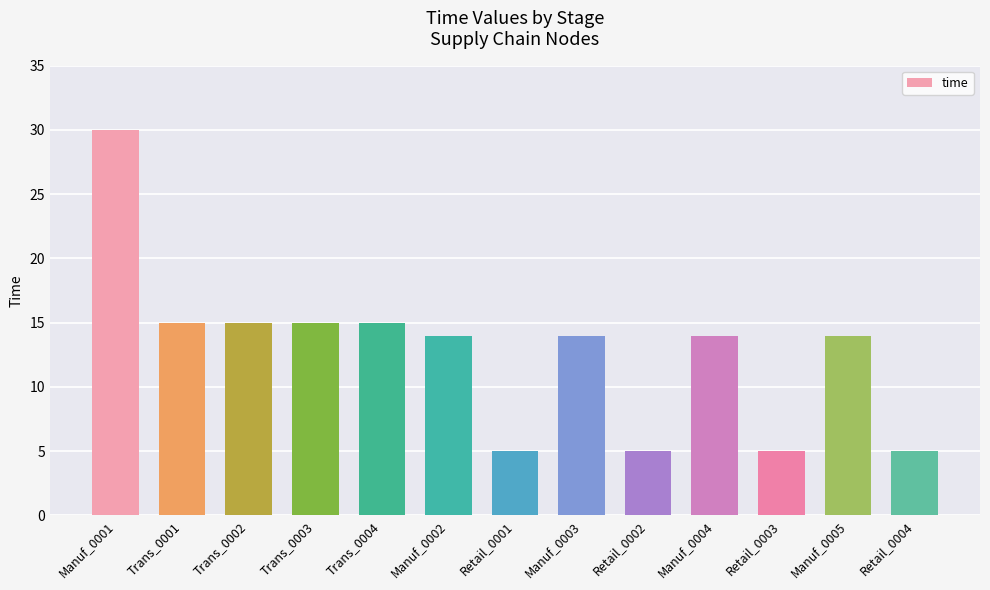

Which has a higher value, Retail_0003 or Trans_0002?

Trans_0002